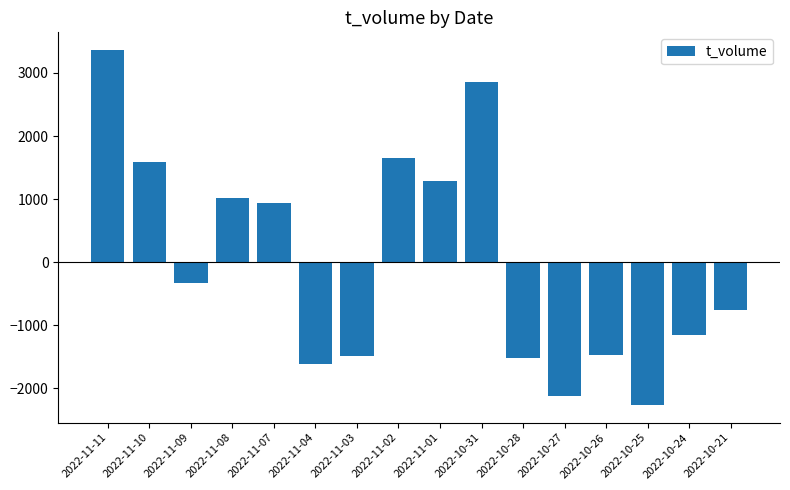

Read the value at 2022-10-24.

-1151.8